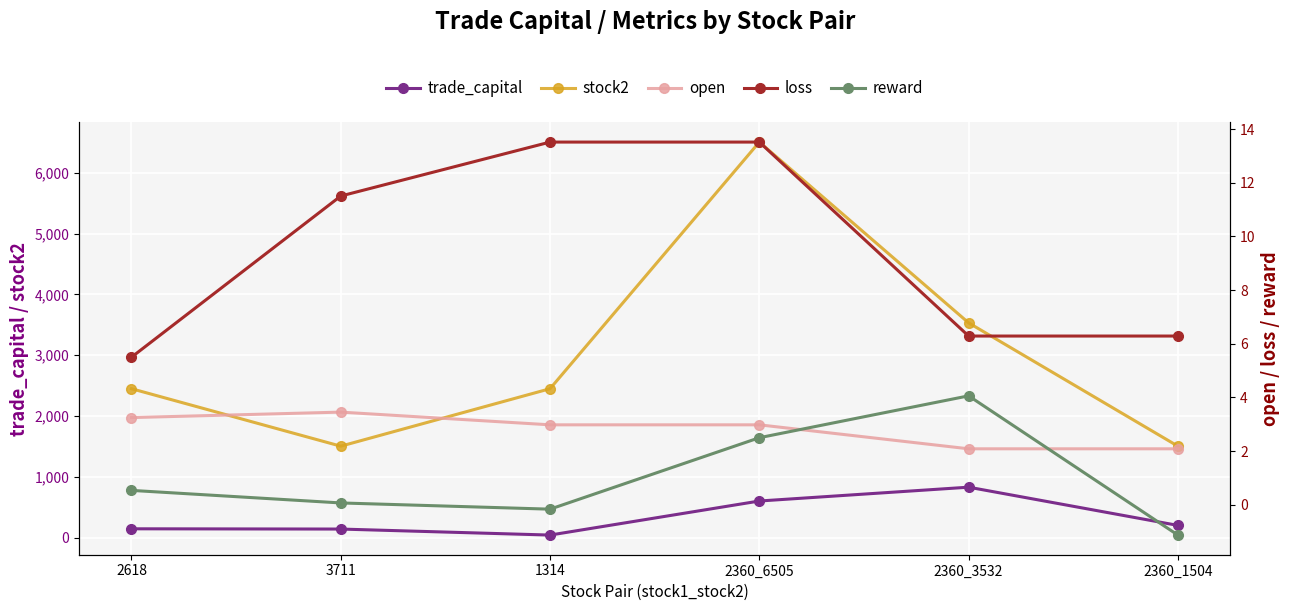

What is the value of the stock2 point at the 2nd from the left?

1504.0